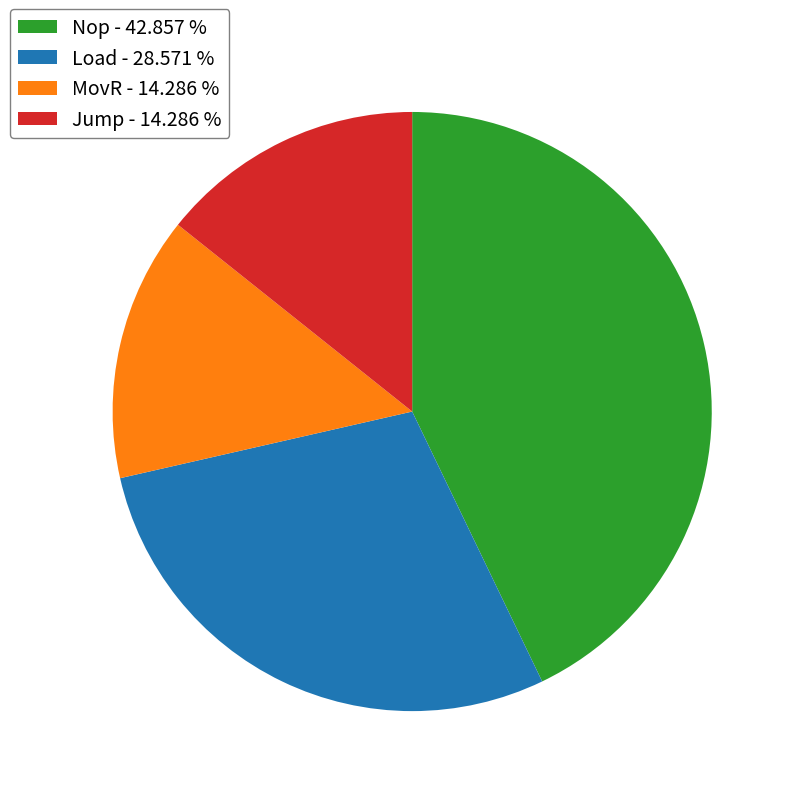

Combined, do MovR - 14.286 % and Nop - 42.857 % account for over 50%?

Yes